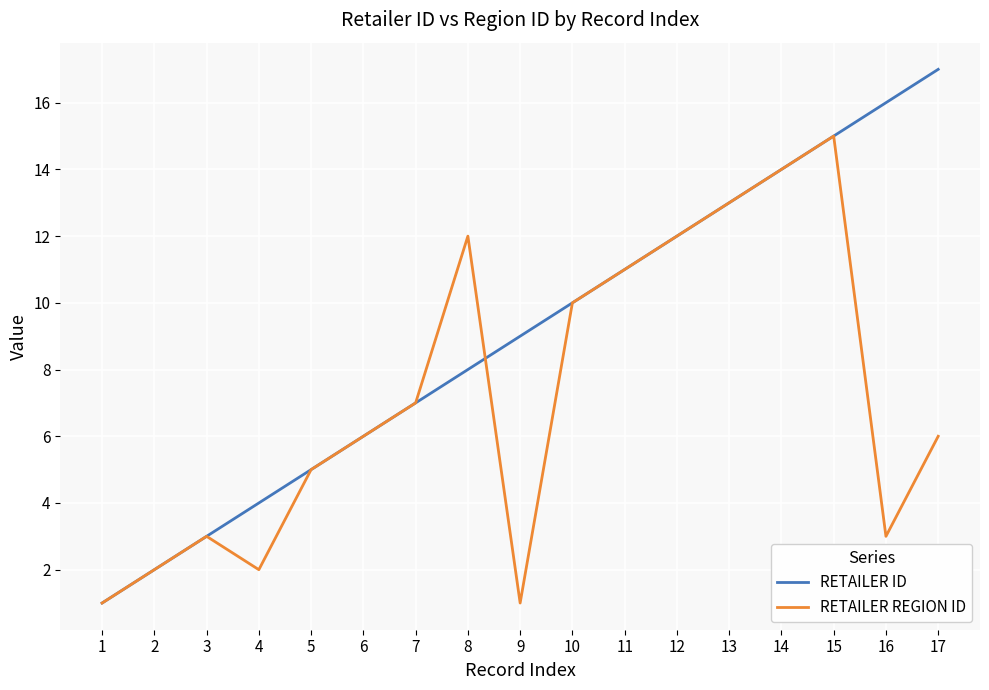

At which category is the sum across all series the highest?

15